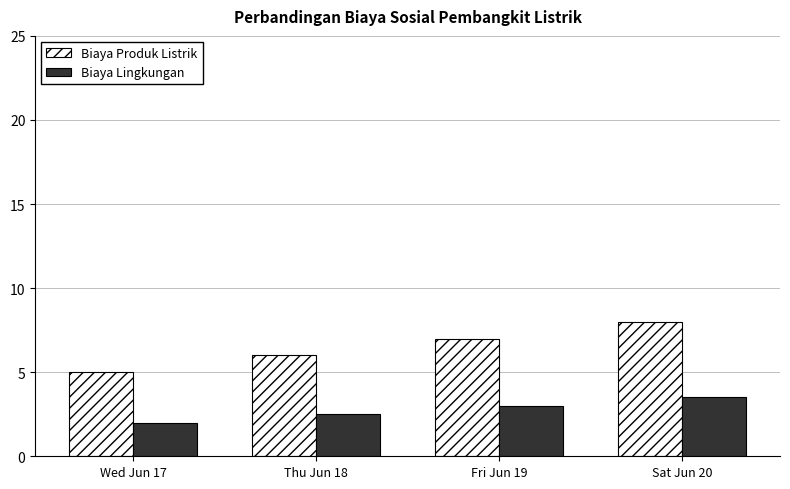

What value does the Biaya Lingkungan series have at Thu Jun 18?

2.5